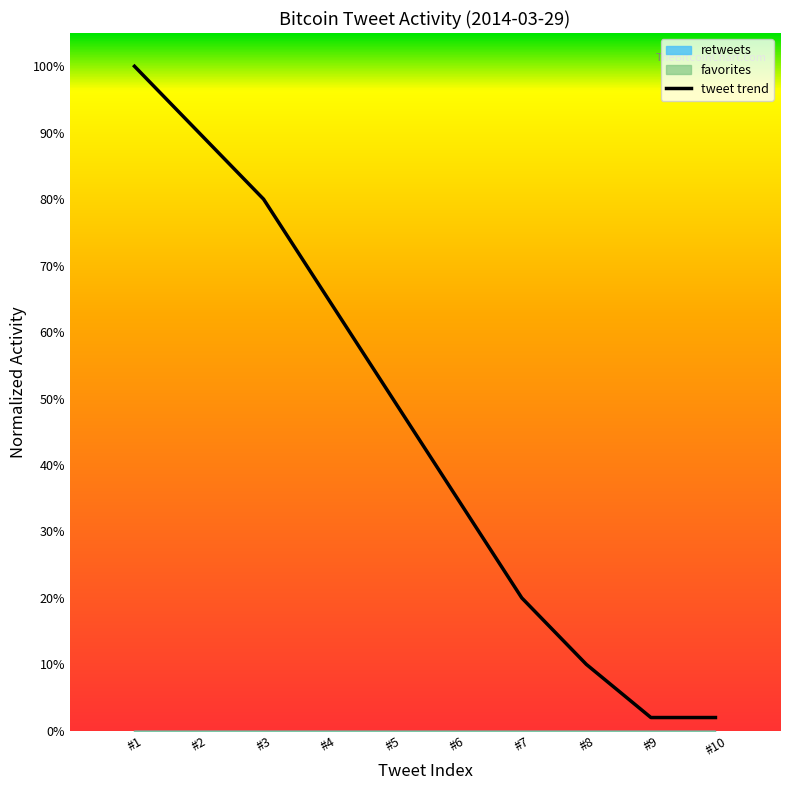

Does the chart have visible grid lines?

No